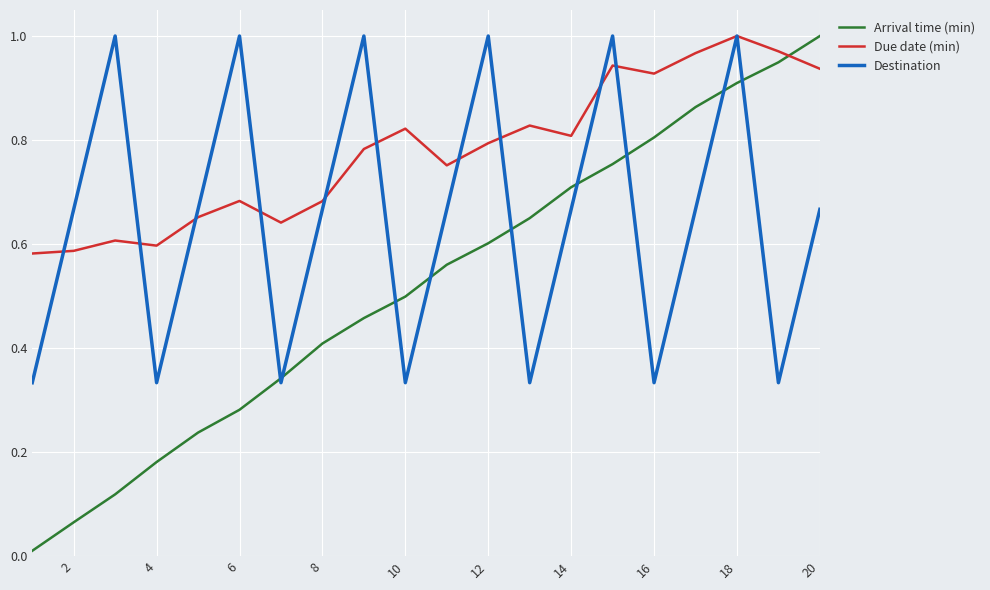

Which series has the largest range (max minus min)?

Arrival time (min)